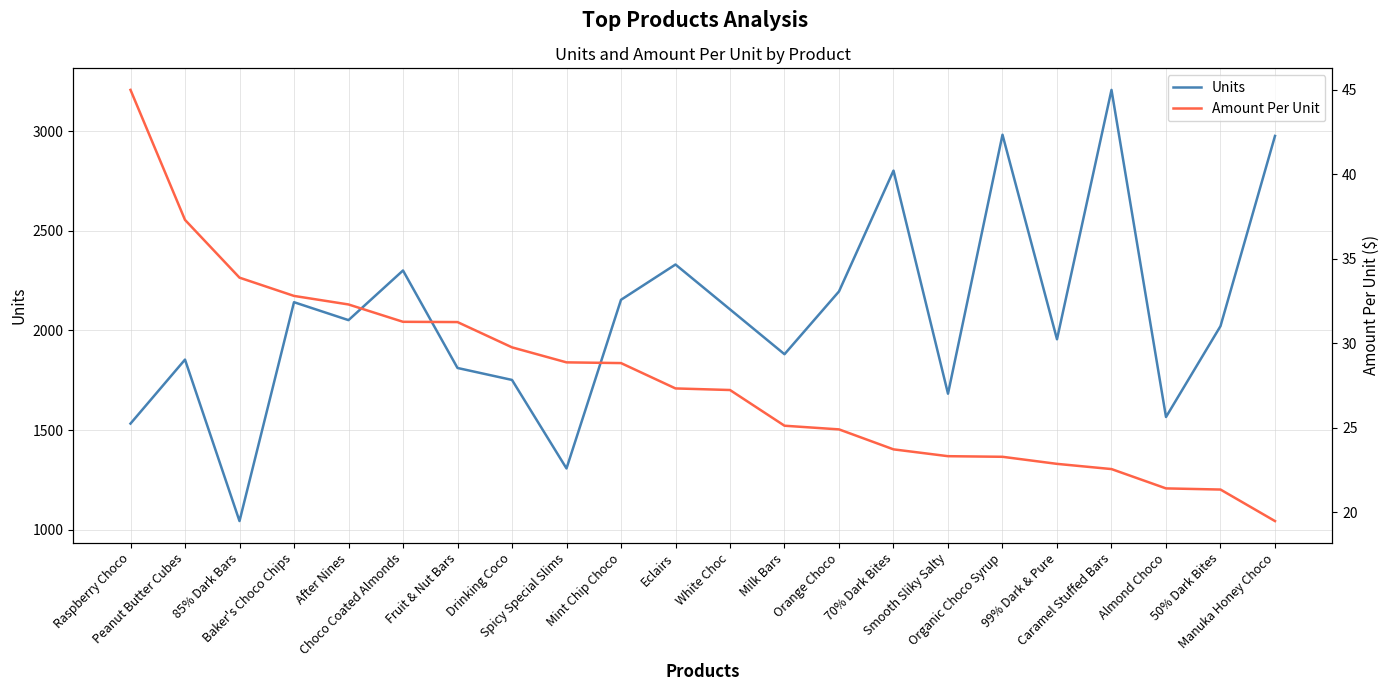

Read the Amount Per Unit value at Spicy Special Slims.

28.9